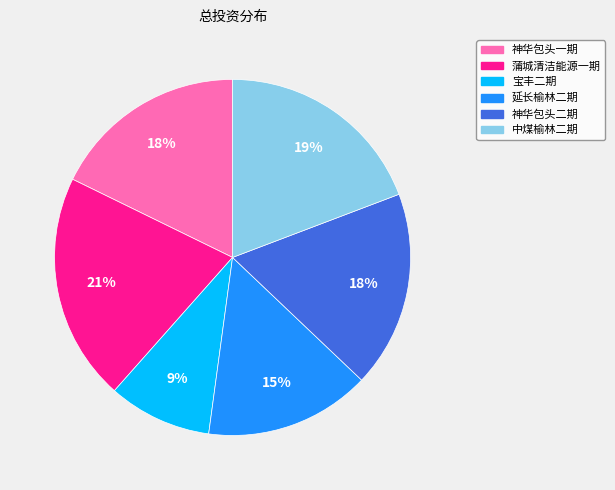

To the nearest percent, what is the average slice percentage?

17%